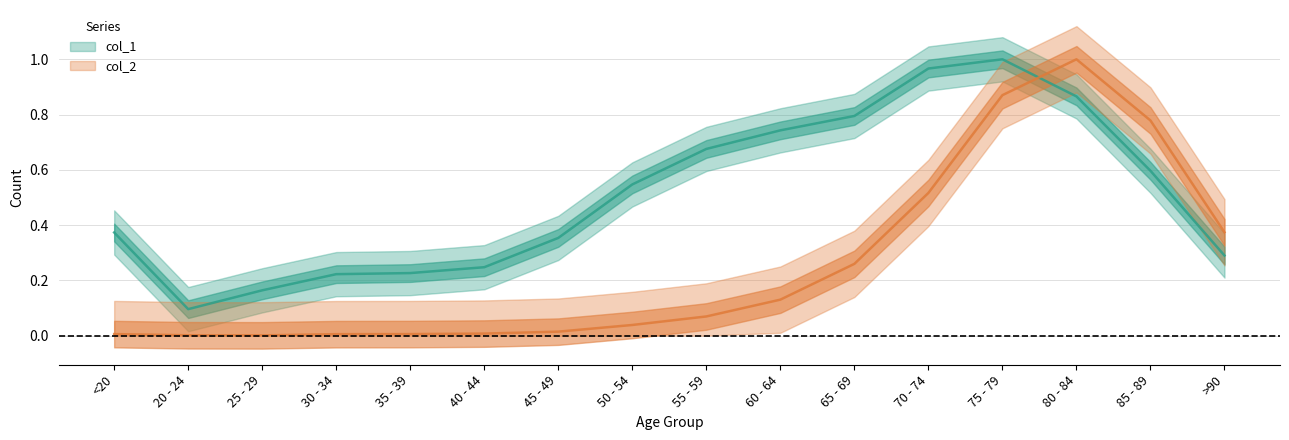

True or false: col_1 has a value of 1.3 at 80 - 84.

False